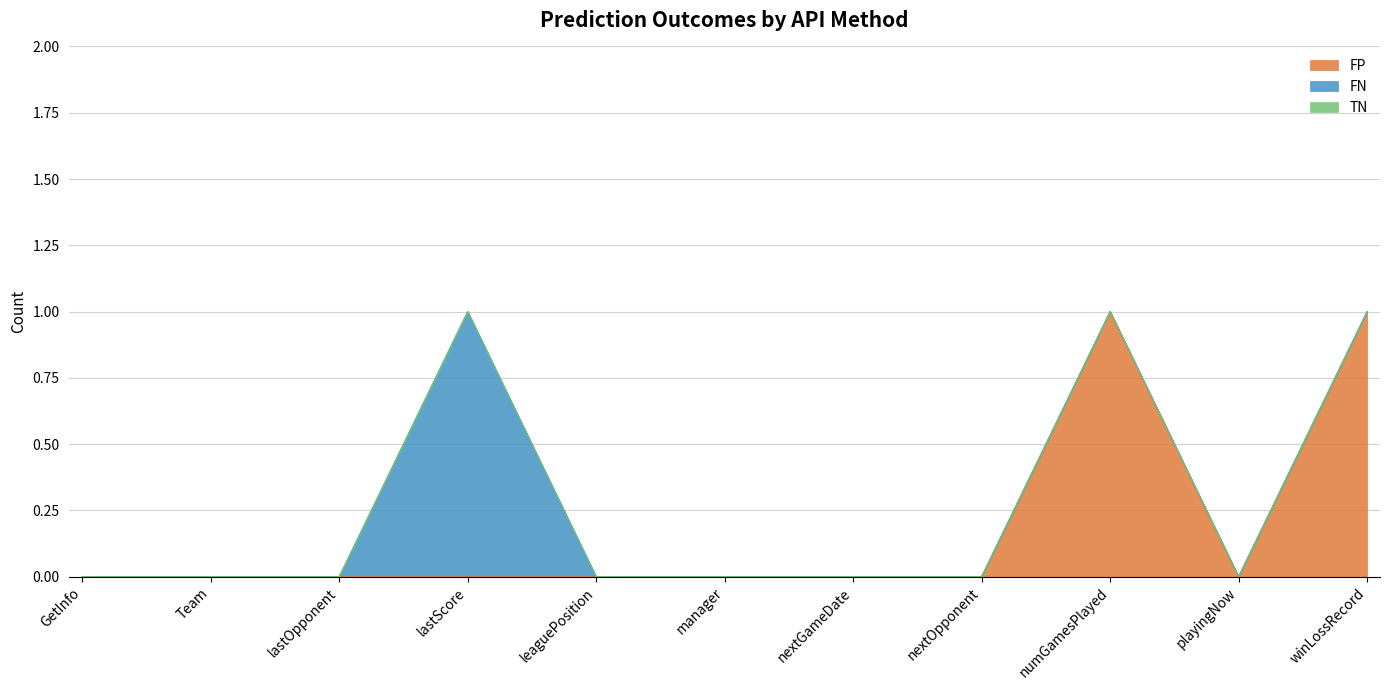

Where is the first local minimum for FP?

playingNow